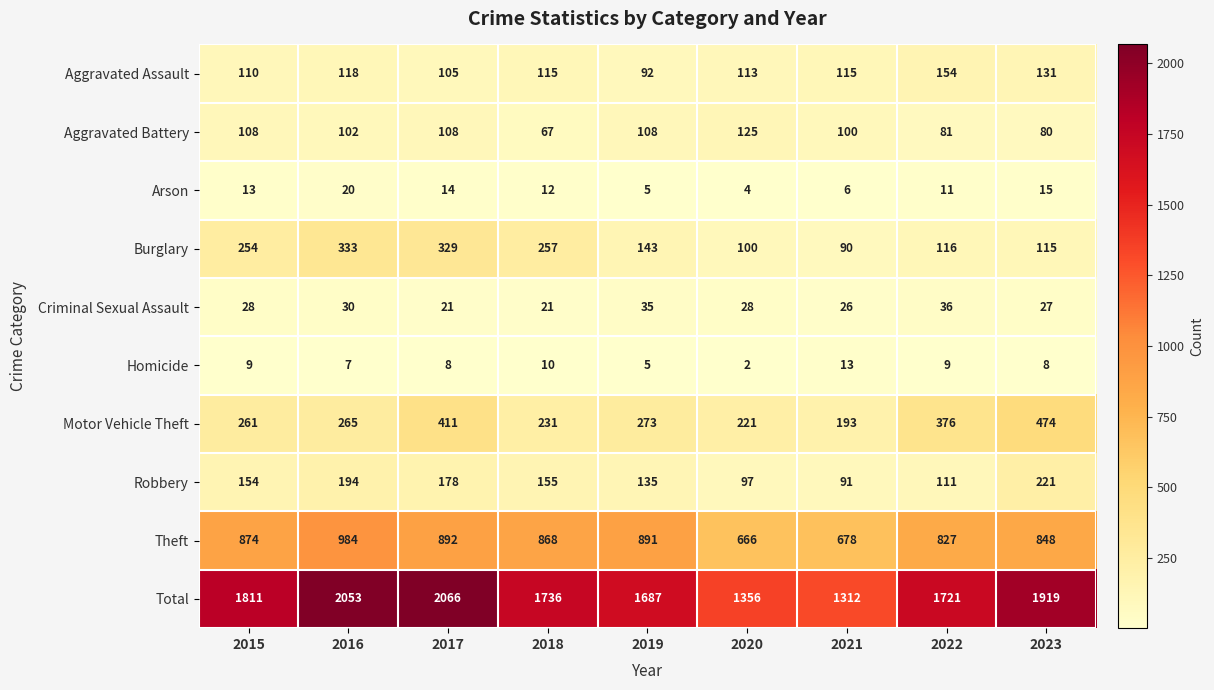

Is it true that Total equals 780 at 2021?

False